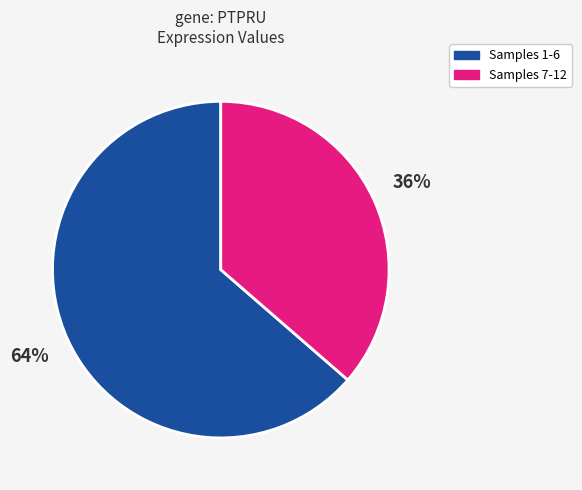

To the nearest percent, what is the average slice percentage?

50%